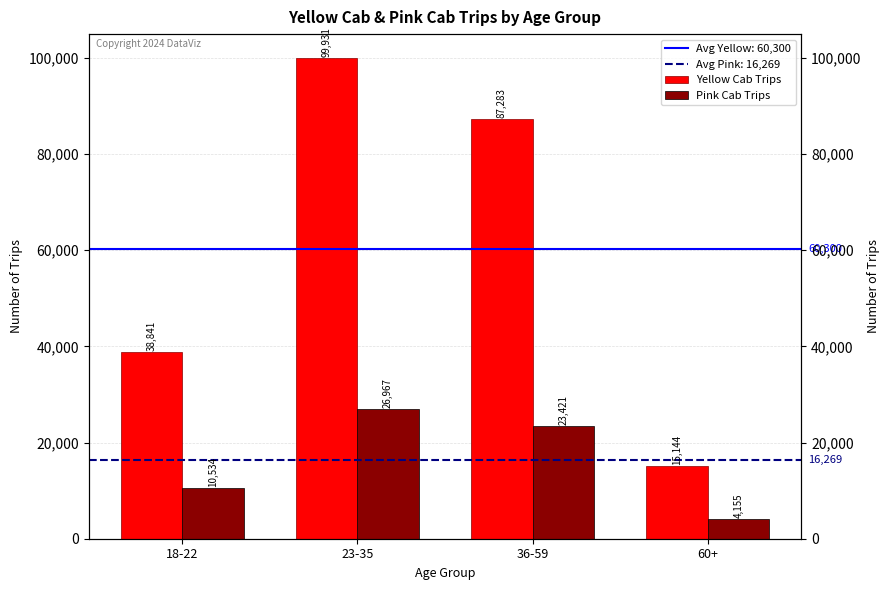

At how many categories does at least one series exceed 64500?

2